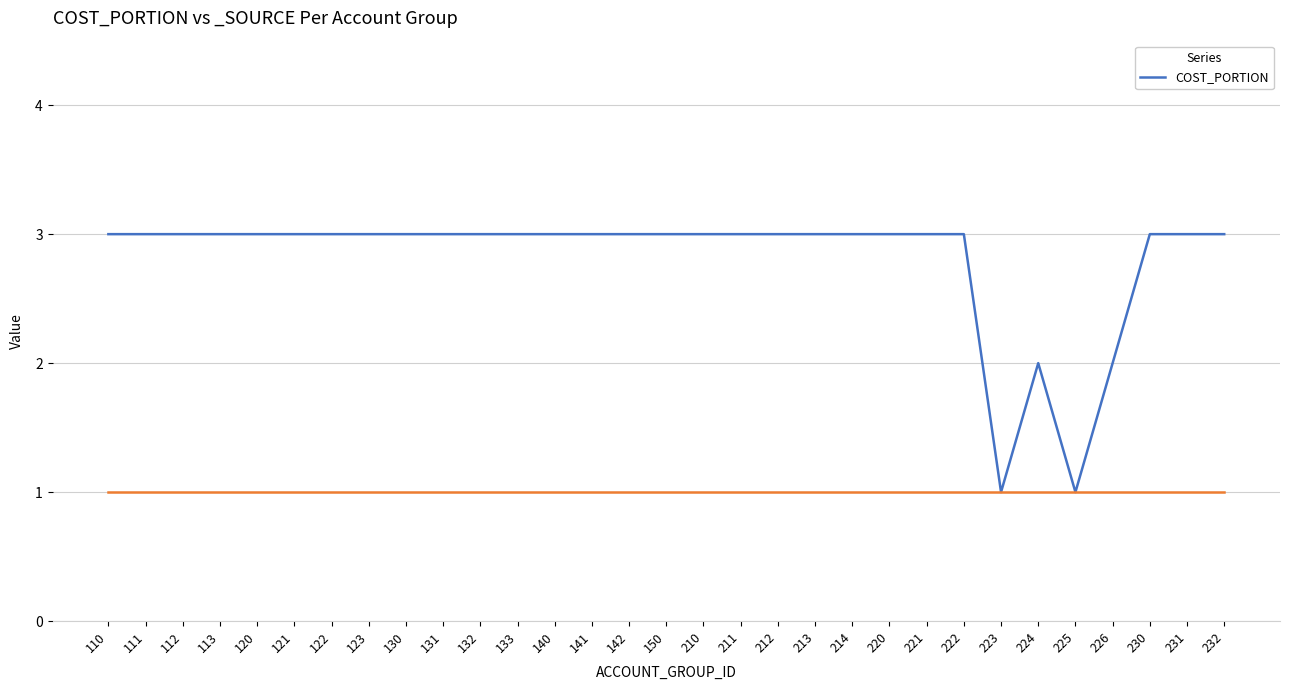

Reading right to left, extract all data points from this chart.

3	3	3	2	1	2	1	3	3	3	3	3	3	3	3	3	3	3	3	3	3	3	3	3	3	3	3	3	3	3	3